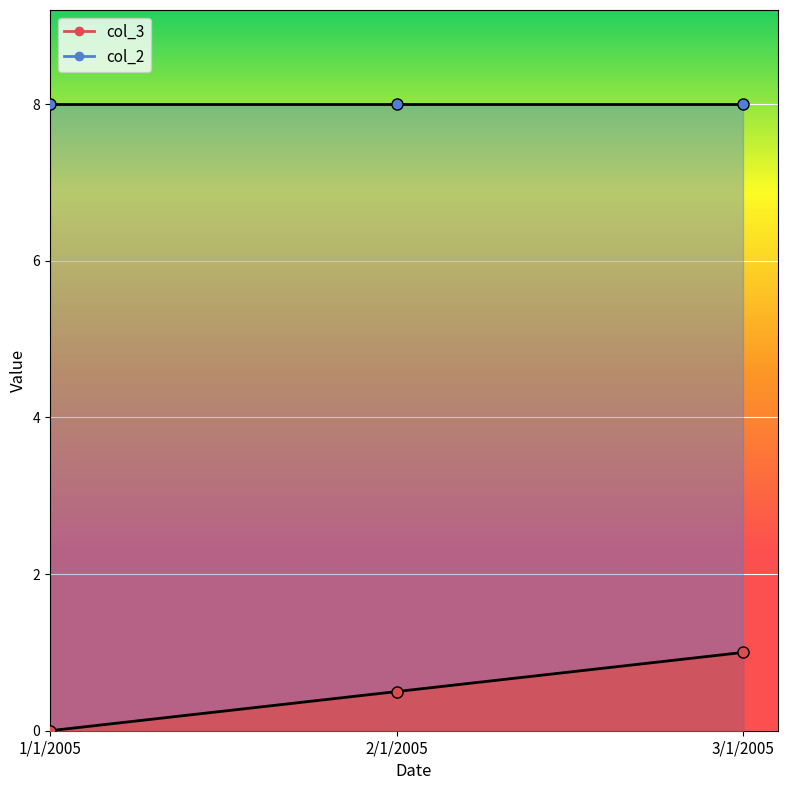

Is it true that the value at 3/1/2005 is 0.4?

False